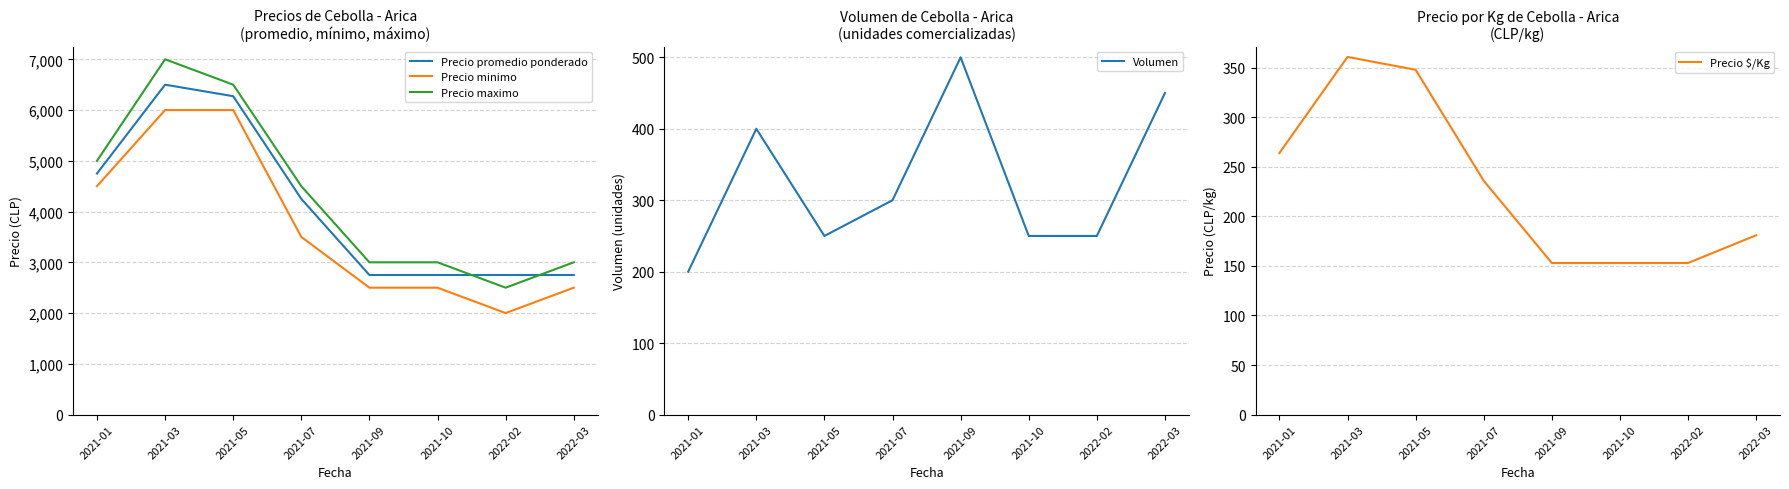

What is the minimum value shown in the chart?

153